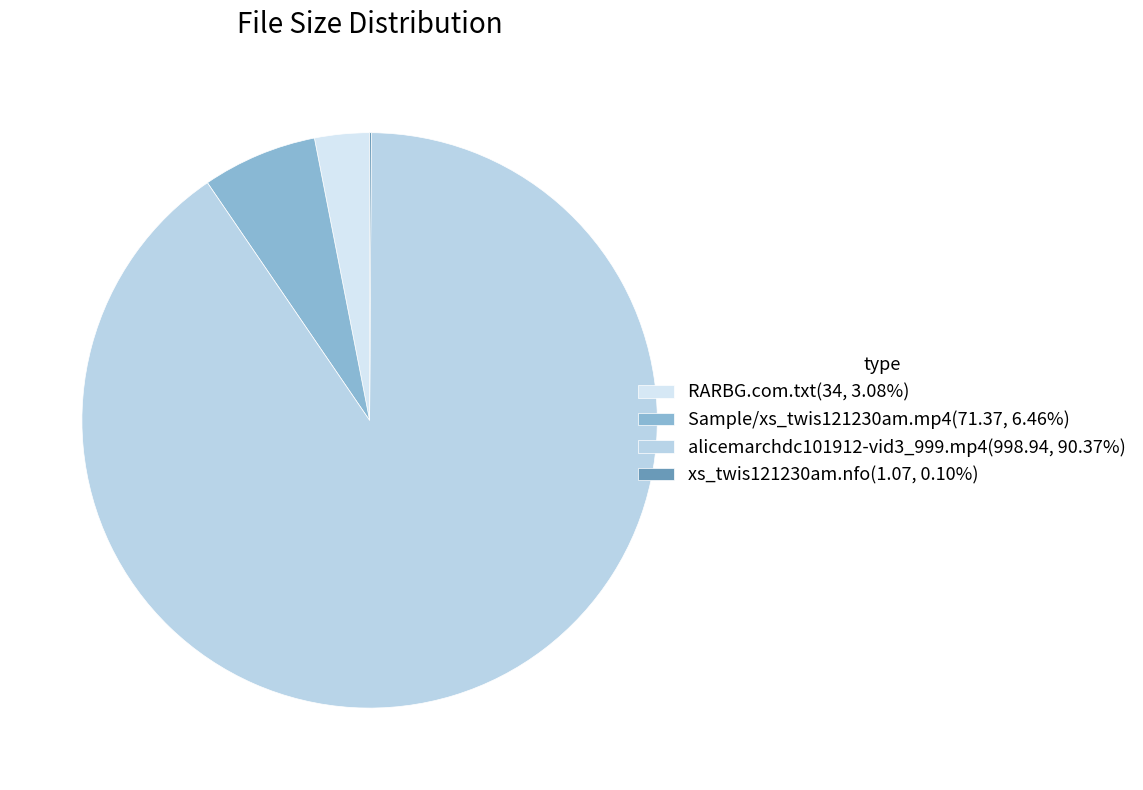

Which has a higher value, RARBG.com.txt or alicemarchdc101912-vid3_999.mp4?

alicemarchdc101912-vid3_999.mp4